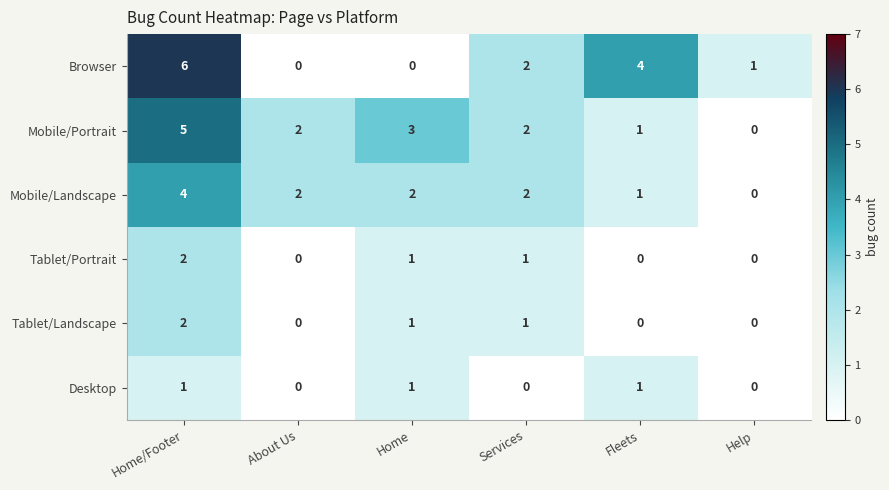

What is the sum of the Mobile/Landscape values at Home/Footer and Fleets?

5